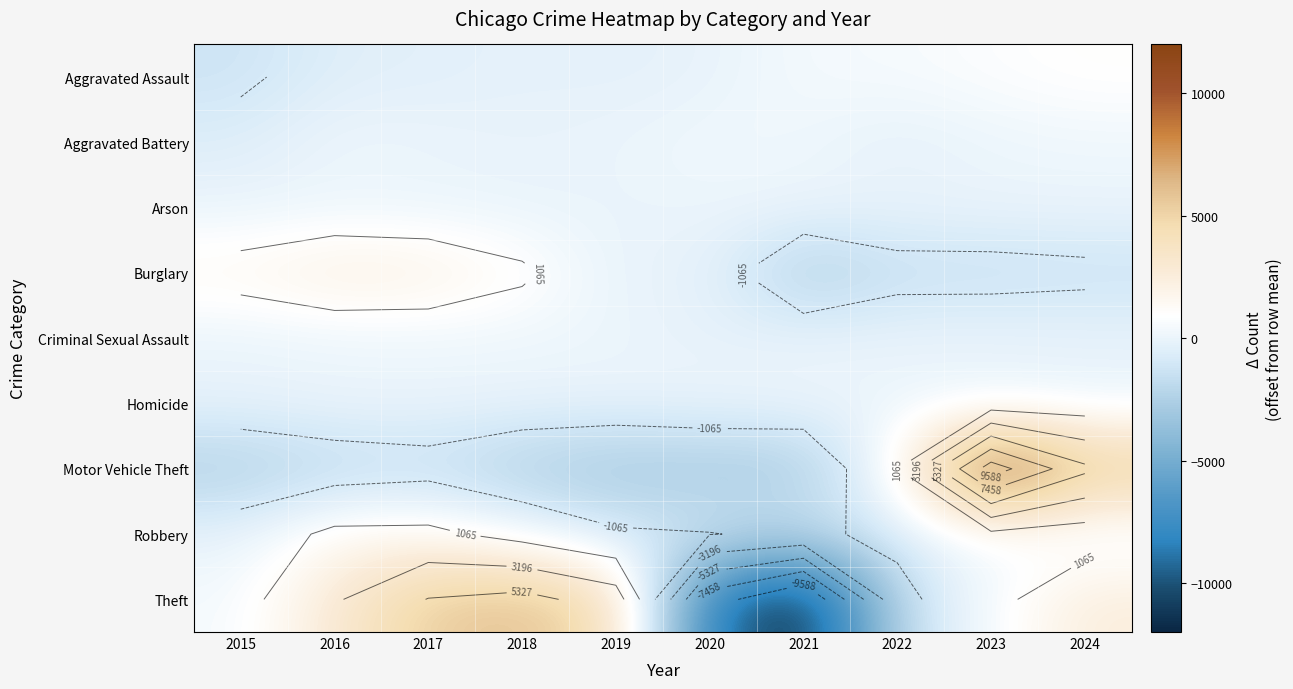

Which series has the widest spread of values?

Theft